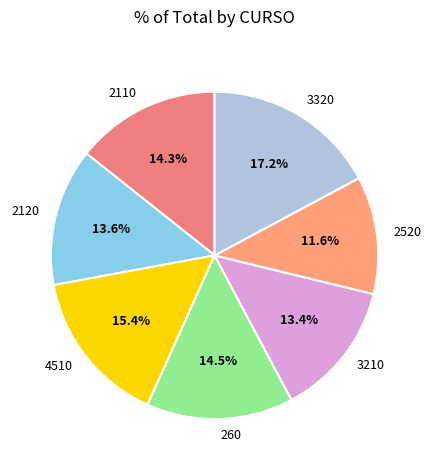

To the nearest percent, what is the combined percentage of 3210 and 3320?

31%